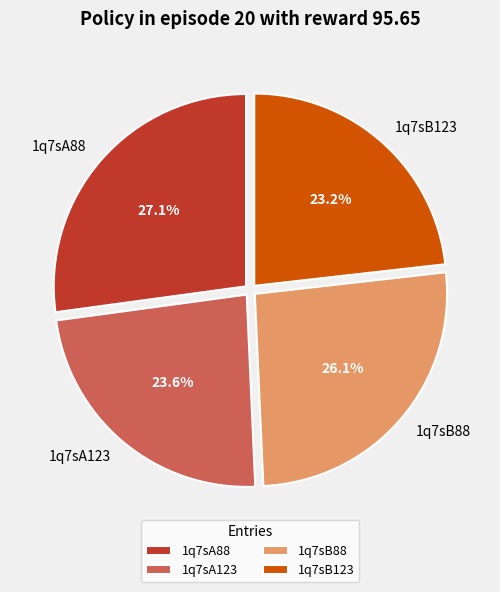

Does 1q7sA88 represent more than half of the total?

No